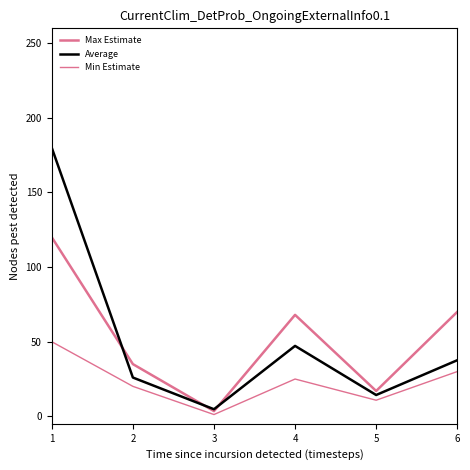

What is the lowest value of the Average series?

4.8